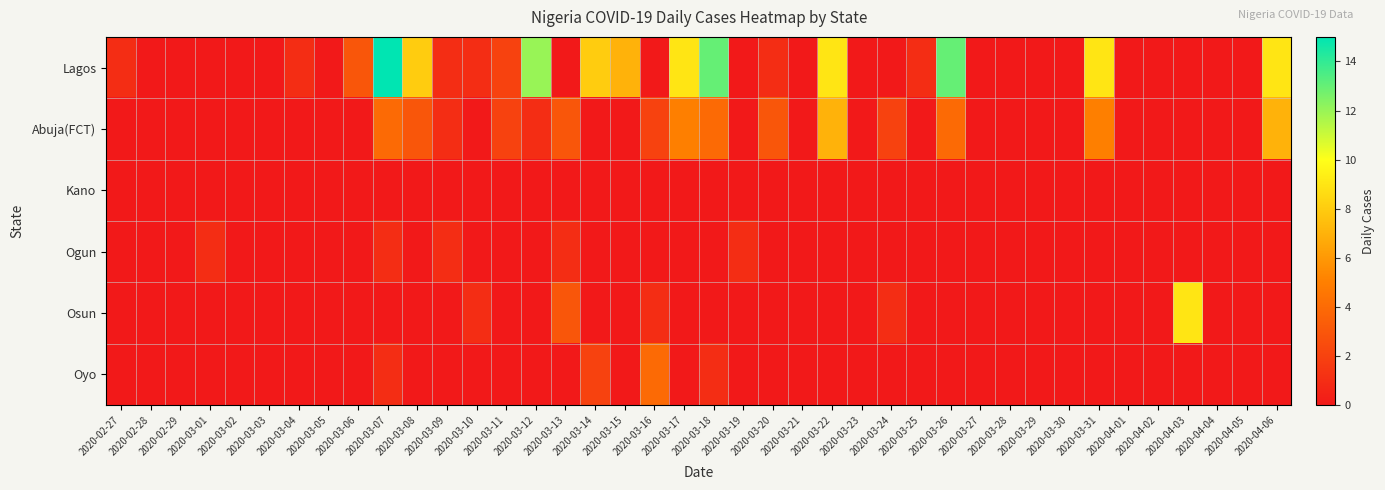

Rank the series by their maximum value, from lowest to highest.

Kano, Ogun, Oyo, Abuja(FCT), Osun, Lagos